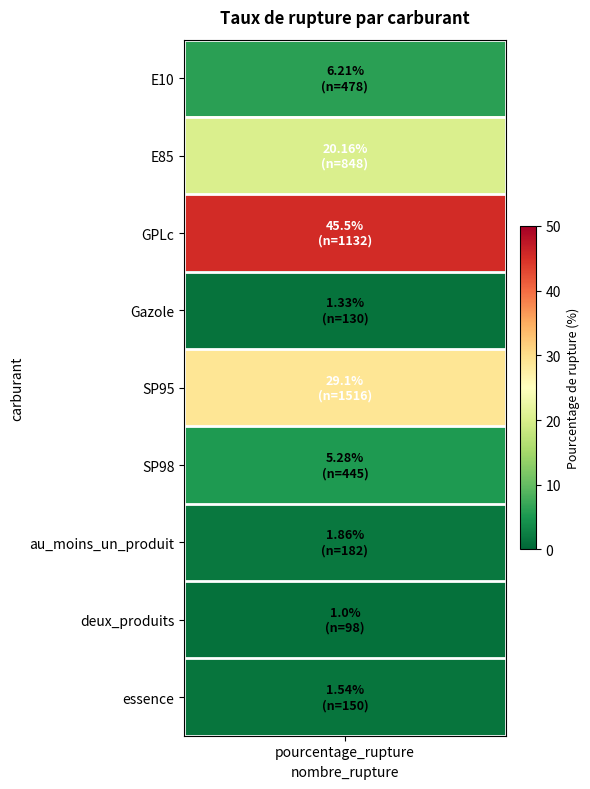

Which has a higher value, 6 or 2?

2